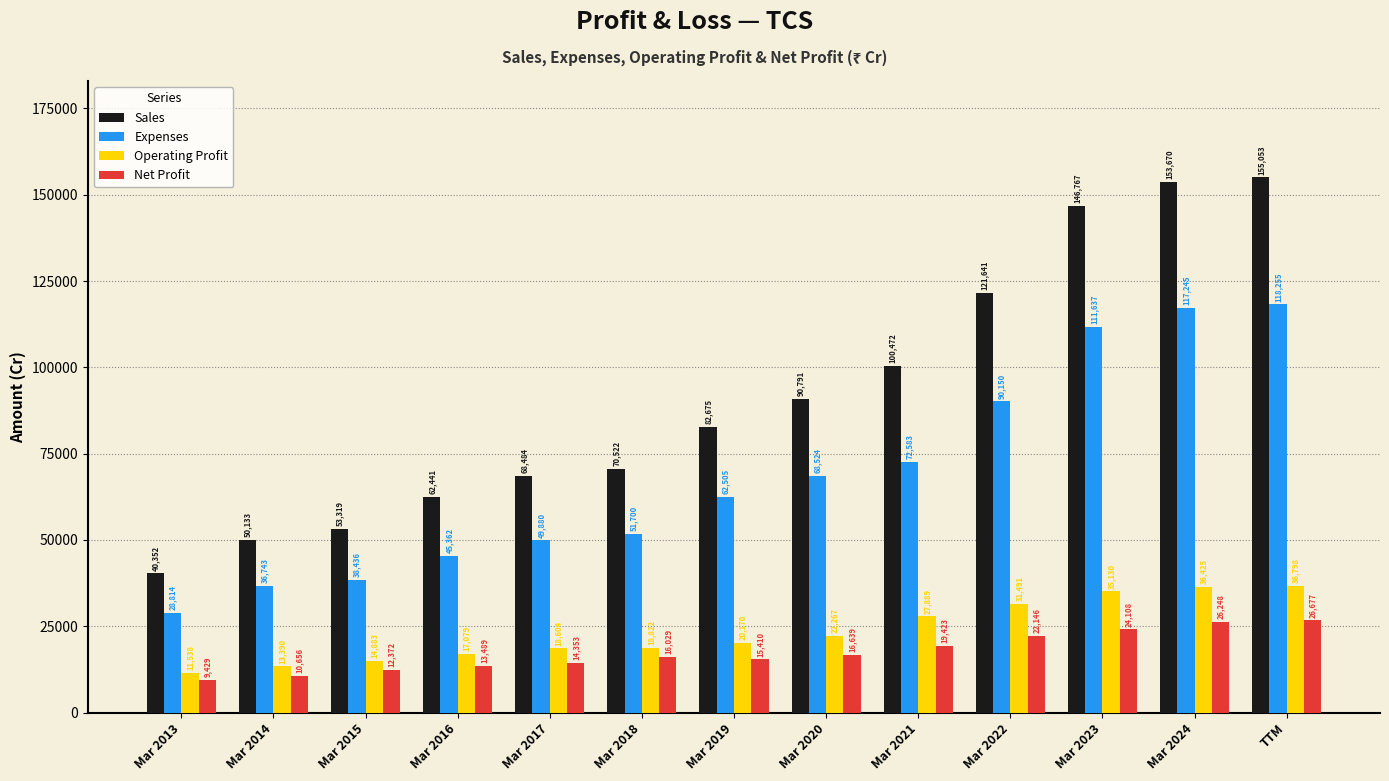

Which series has the largest total across all categories?

Sales